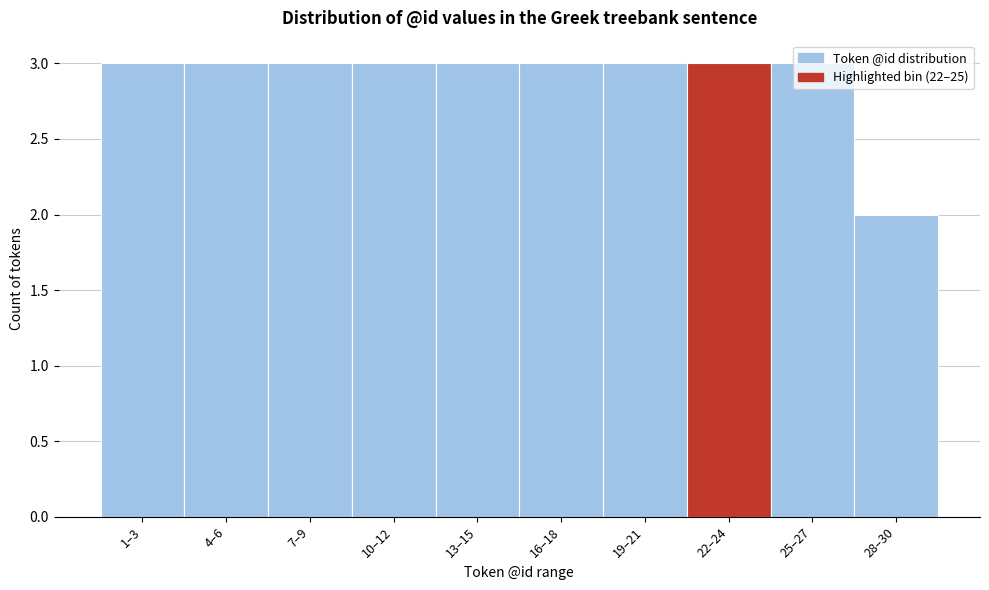

Is it true that the value at 16–18 is 3?

True